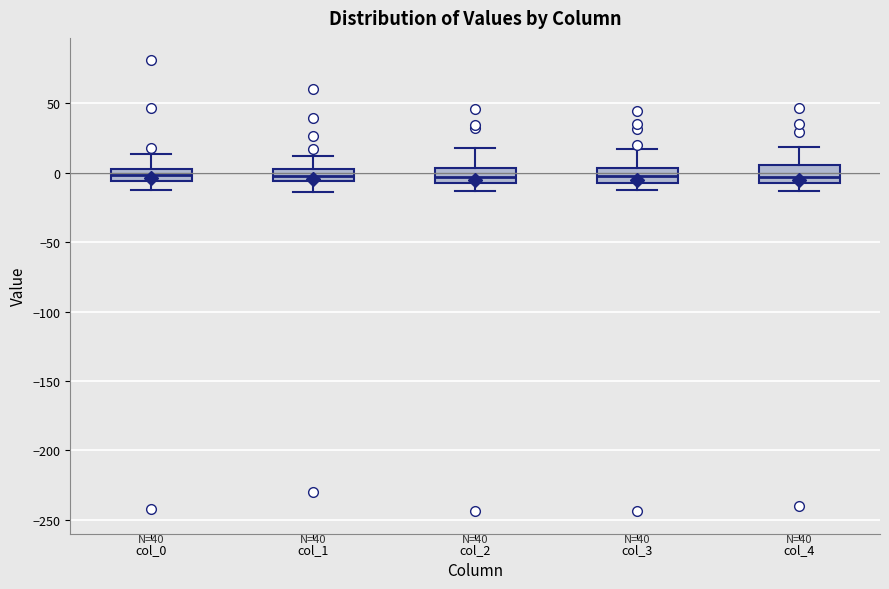

Reading left to right, transcribe this box plot: for each box, give where its median line is, the range the box spans, and where its two whiskers end, as read against the y-axis. The values are not printed on the chart, so give them approximately, as read against the axis.

col_0: median 0, box -5 to 5, whiskers -10 to 15
col_1: median -5 (inside the box), box -5 to 5, whiskers -15 to 10
col_2: median -5 (inside the box), box -5 to 5, whiskers -15 to 20
col_3: median 0, box -10 to 5, whiskers -15 to 15
col_4: median -5 (just above the box's lower edge), box -5 to 5, whiskers -15 to 20